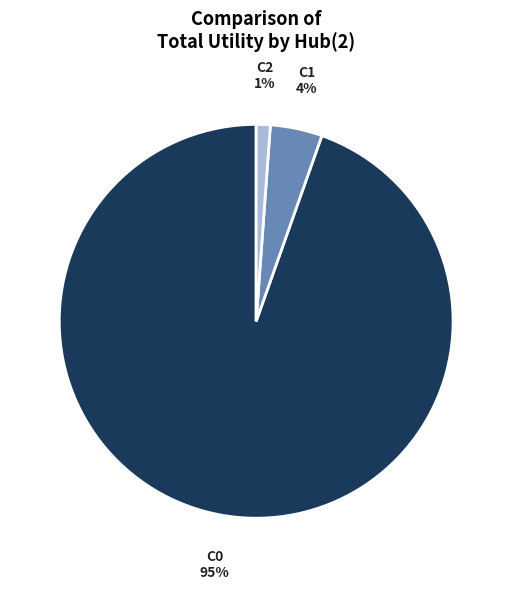

Which category has the smallest portion of the pie?

C2